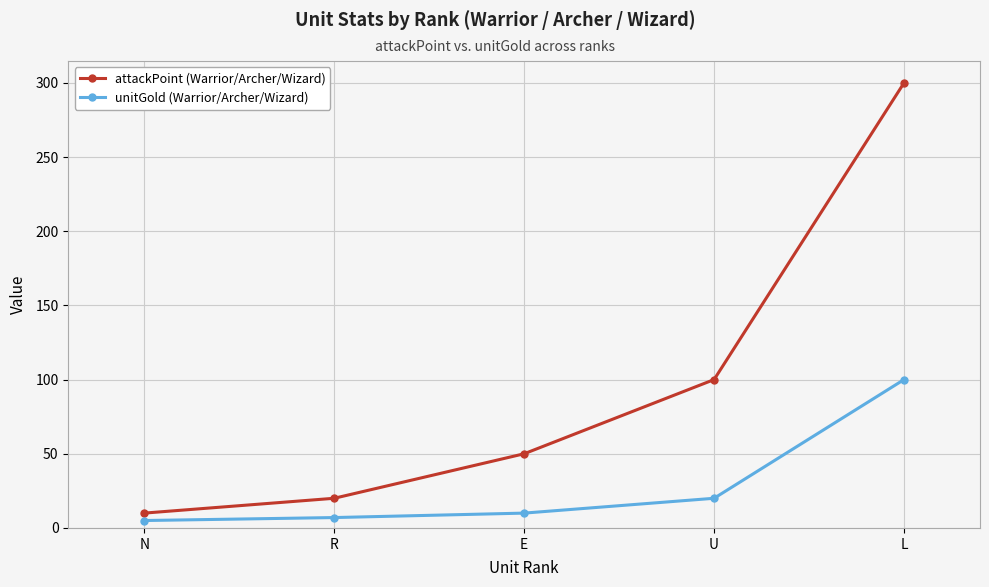

Is the value of unitGold (Warrior/Archer/Wizard) at R greater than the value of attackPoint (Warrior/Archer/Wizard) at L?

No